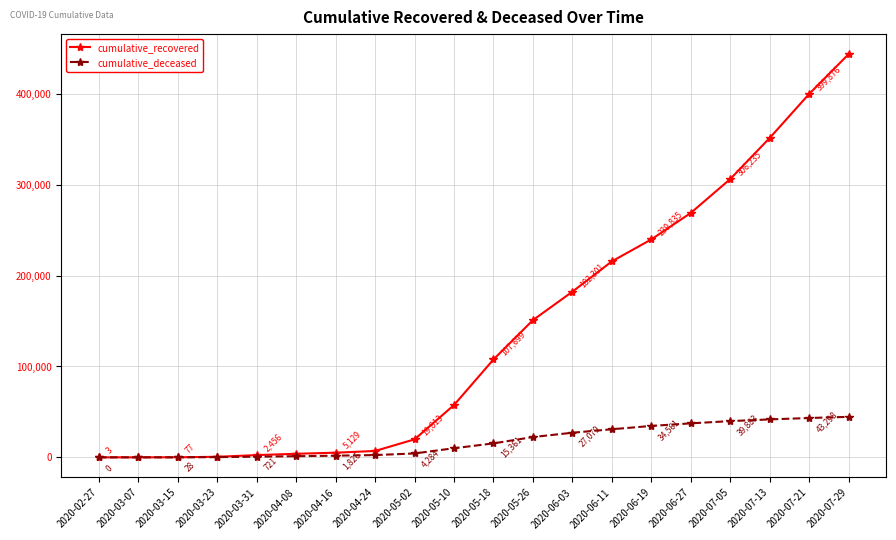

How many lines are shown in the chart?

2